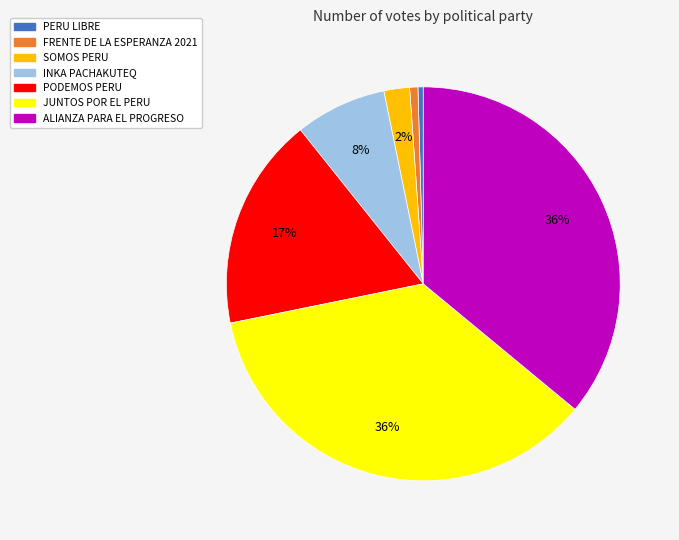

To the nearest percent, what is the average slice percentage?

14%